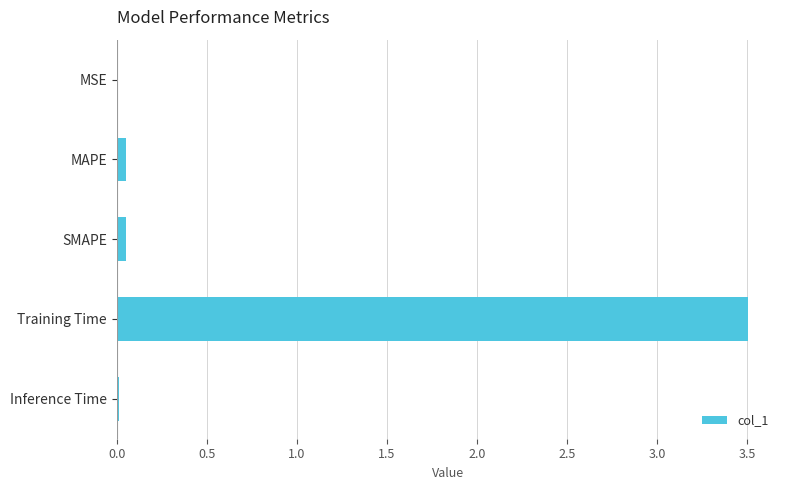

The chart shows a value of 0.0 at MSE. True or false?

True